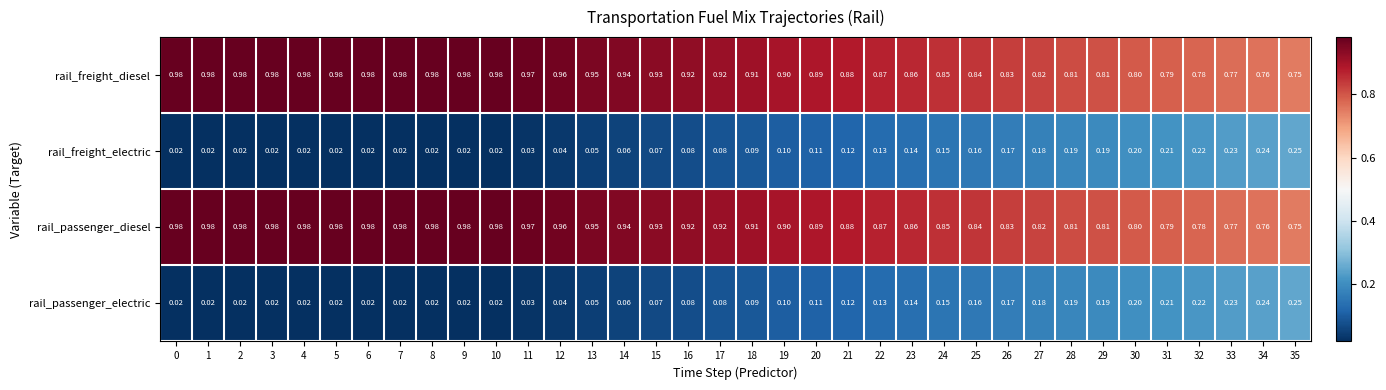

How many categories are shown in the chart?

36